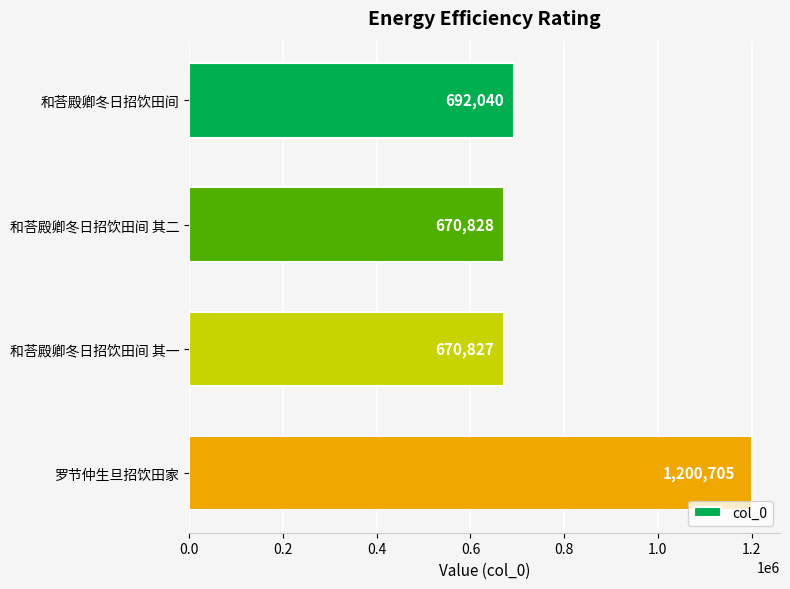

Reading top to bottom, what are all the values shown in this chart?

692040	670828	670827	1200705